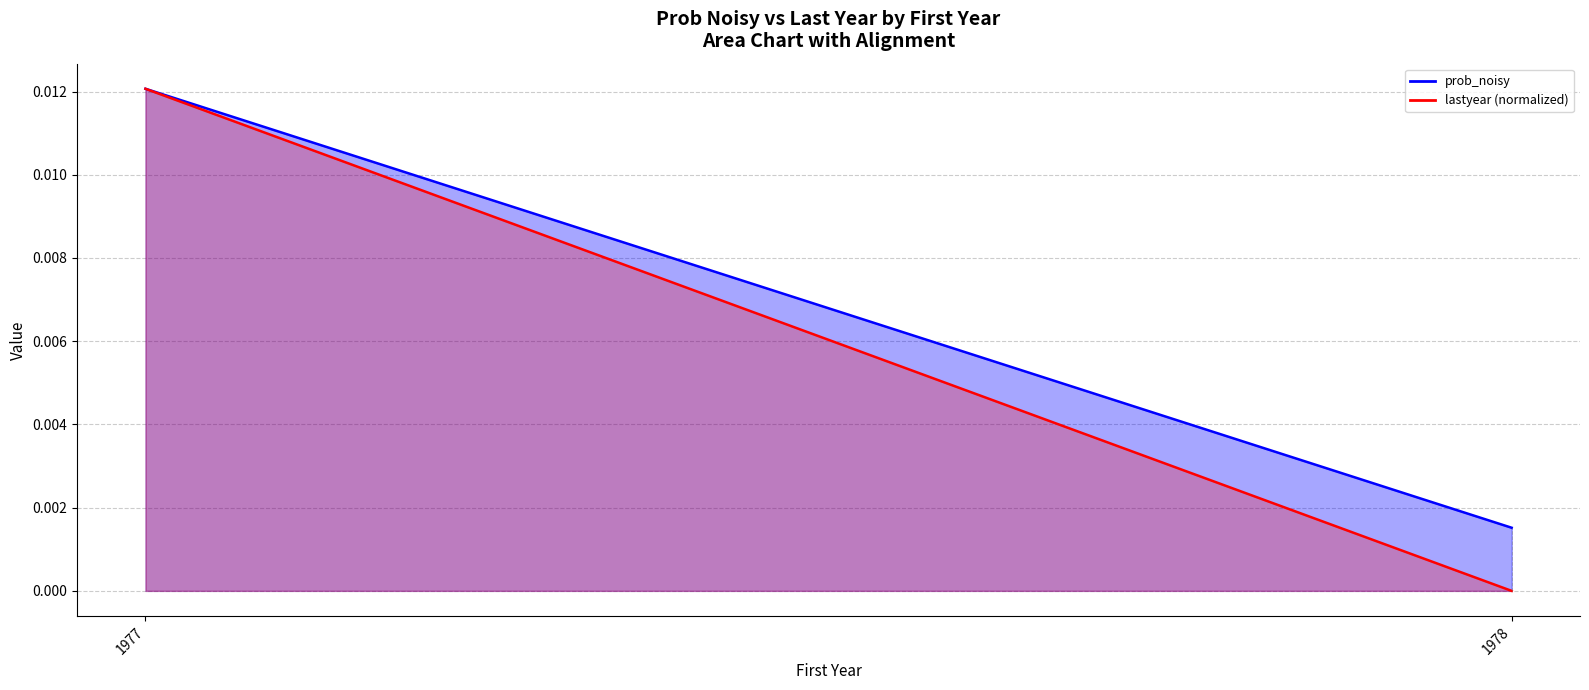

The lastyear (normalized) line series shows 0.0 at 1977. True or false?

True